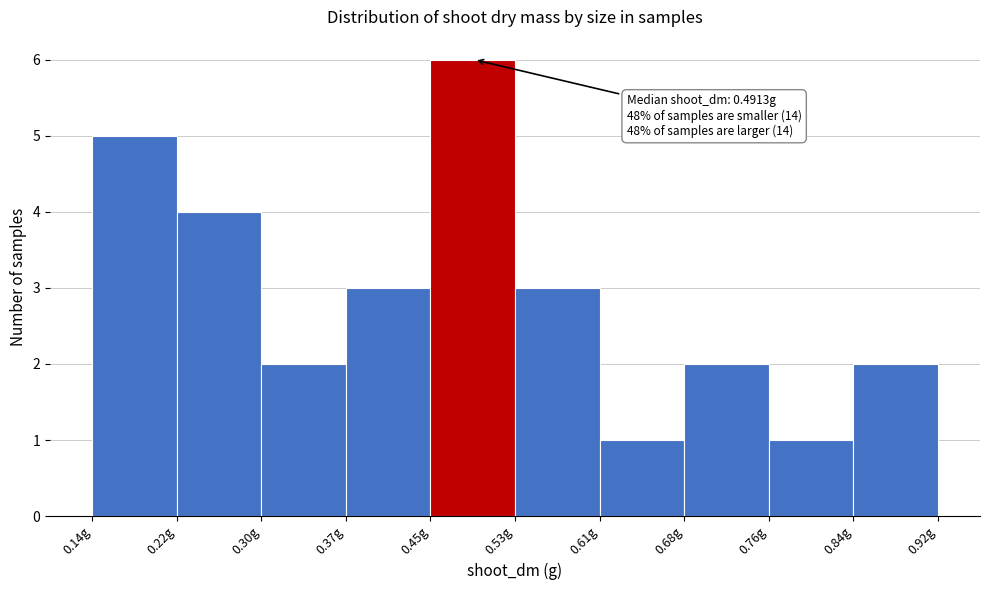

Over which range of the x-axis is the bar tallest?

0.45 to 0.53